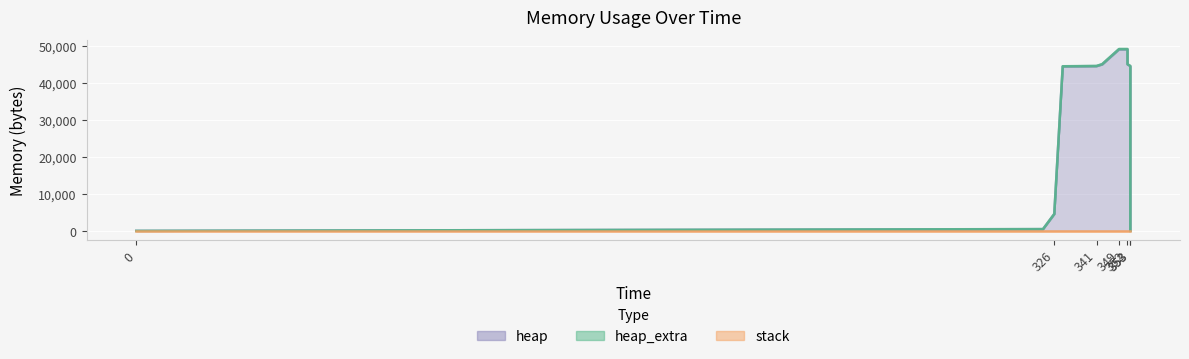

True or false: heap_extra and heap cross at least once.

False